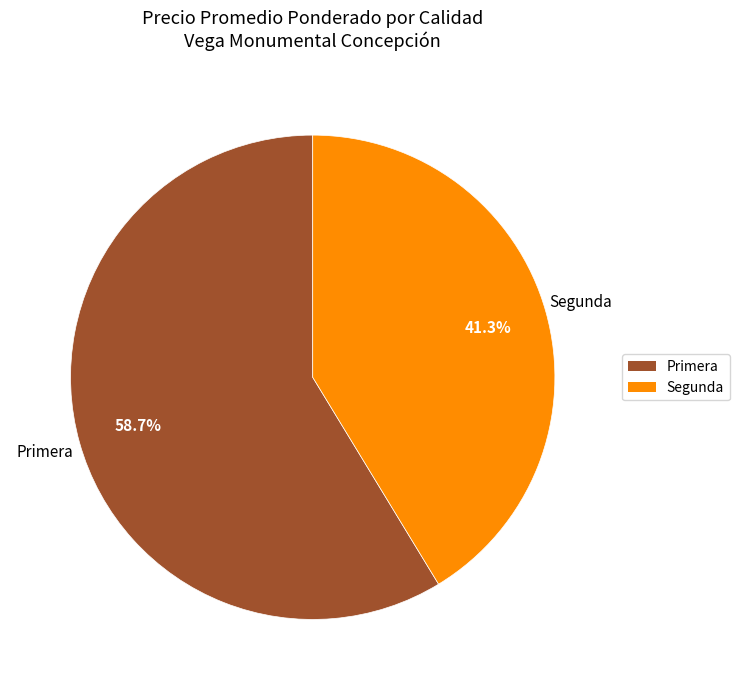

Is it true that Primera is 1% of the pie?

False